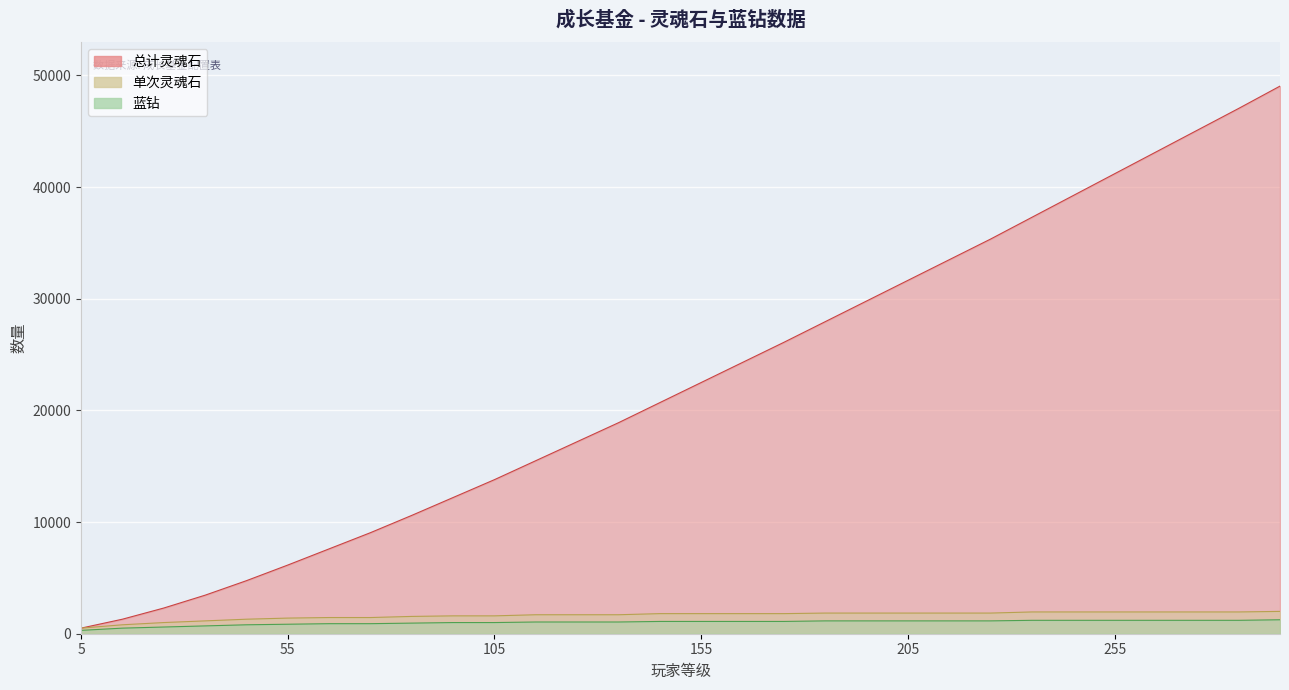

True or false: 蓝钻 and 单次灵魂石 cross at least once.

False